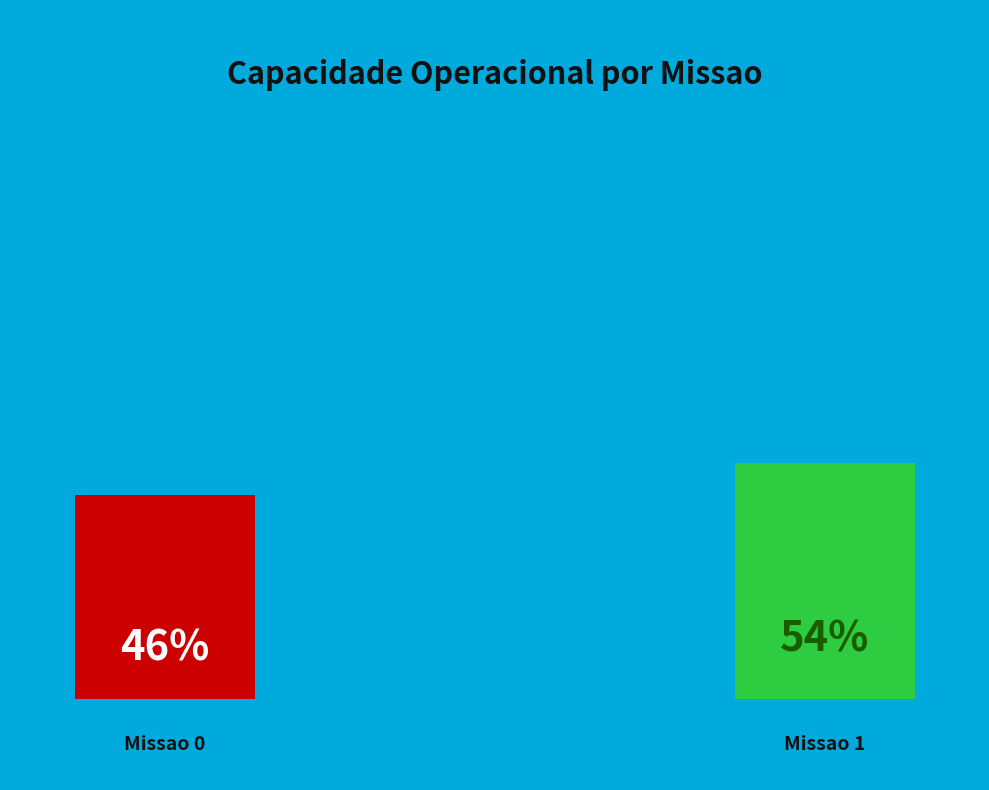

Rank the categories by value from lowest to highest.

Missao 0, Missao 1